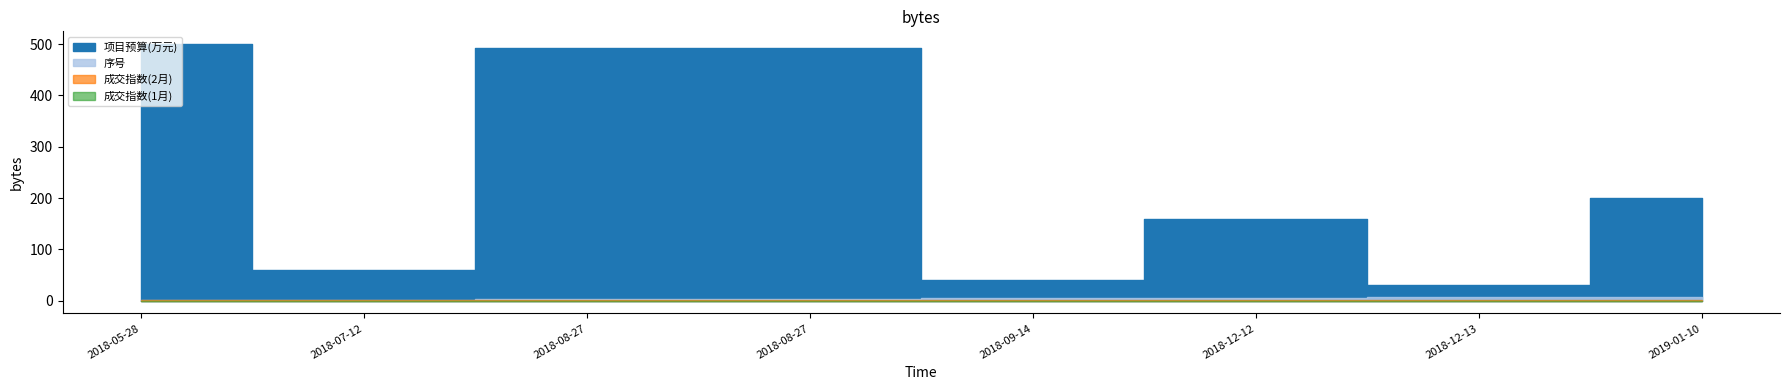

True or false: 项目预算(万元) and 成交指数(2月) intersect in this chart.

False